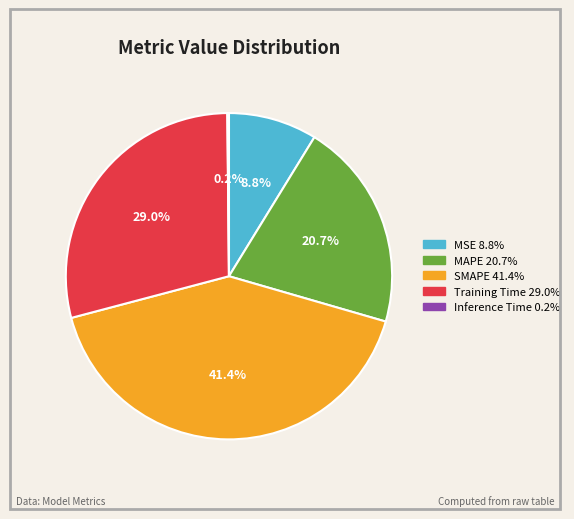

How much of the chart is everything except SMAPE?

58.6%